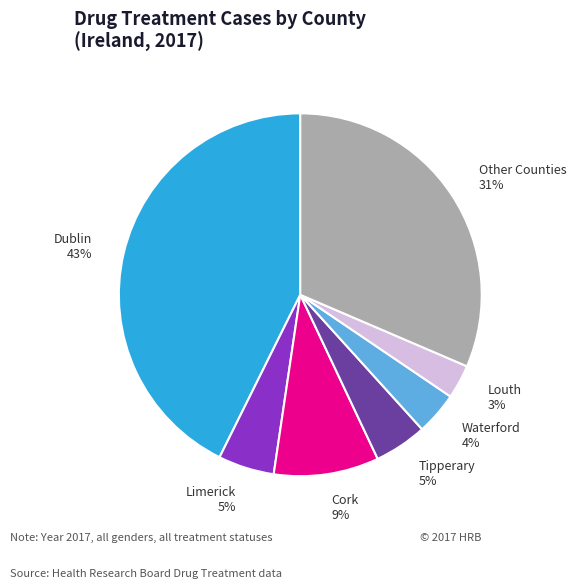

To the nearest percent, what is the difference between the largest and smallest slice percentages?

40%